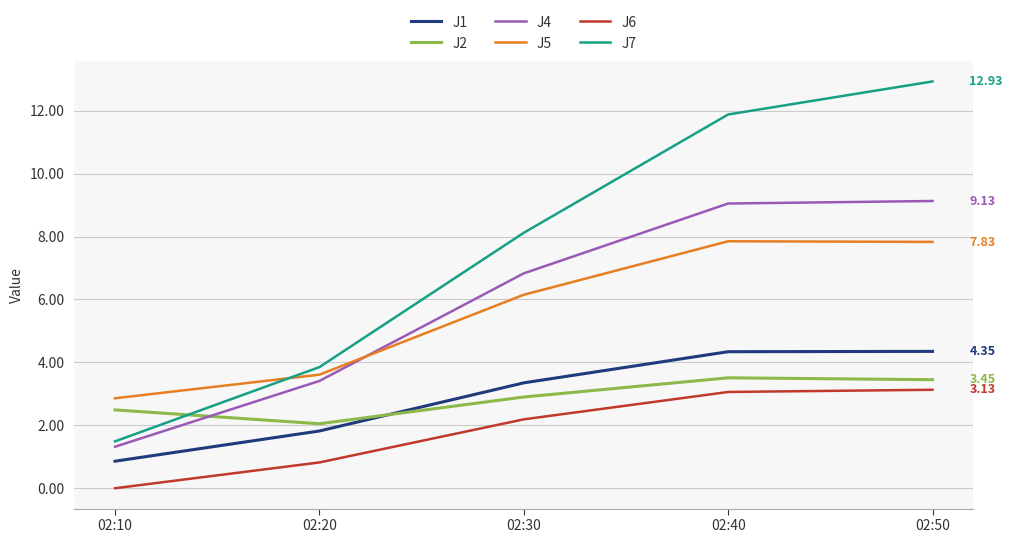

What is the sum of all J5 values?

28.3